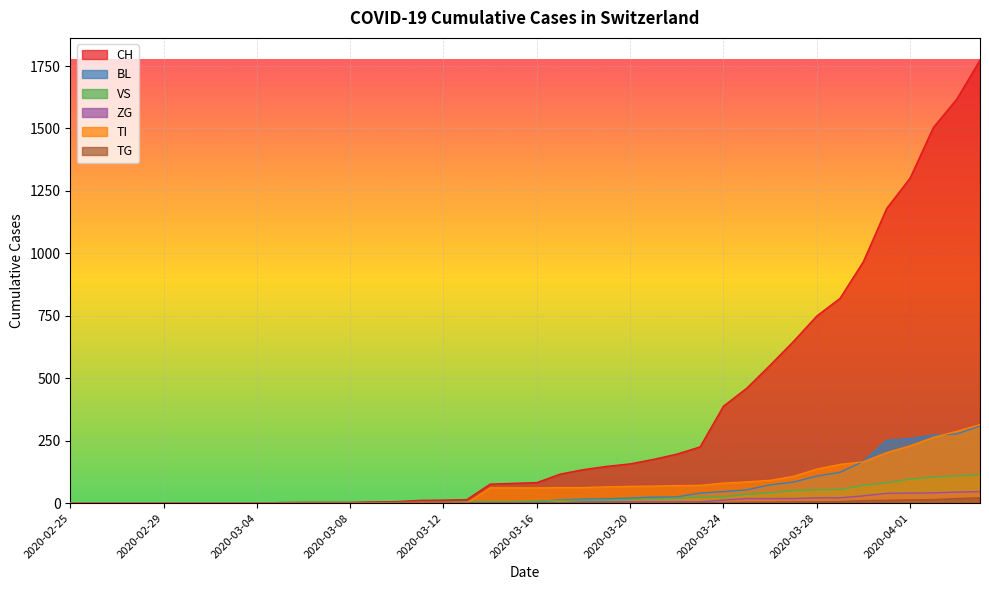

Where does the TI series first go above 61?

2020-03-17